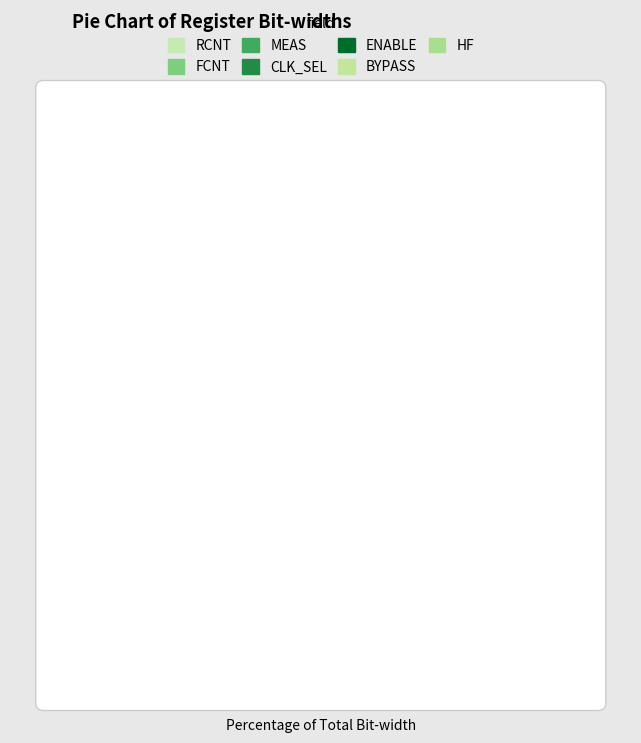

Count the number of slices in the pie.

7